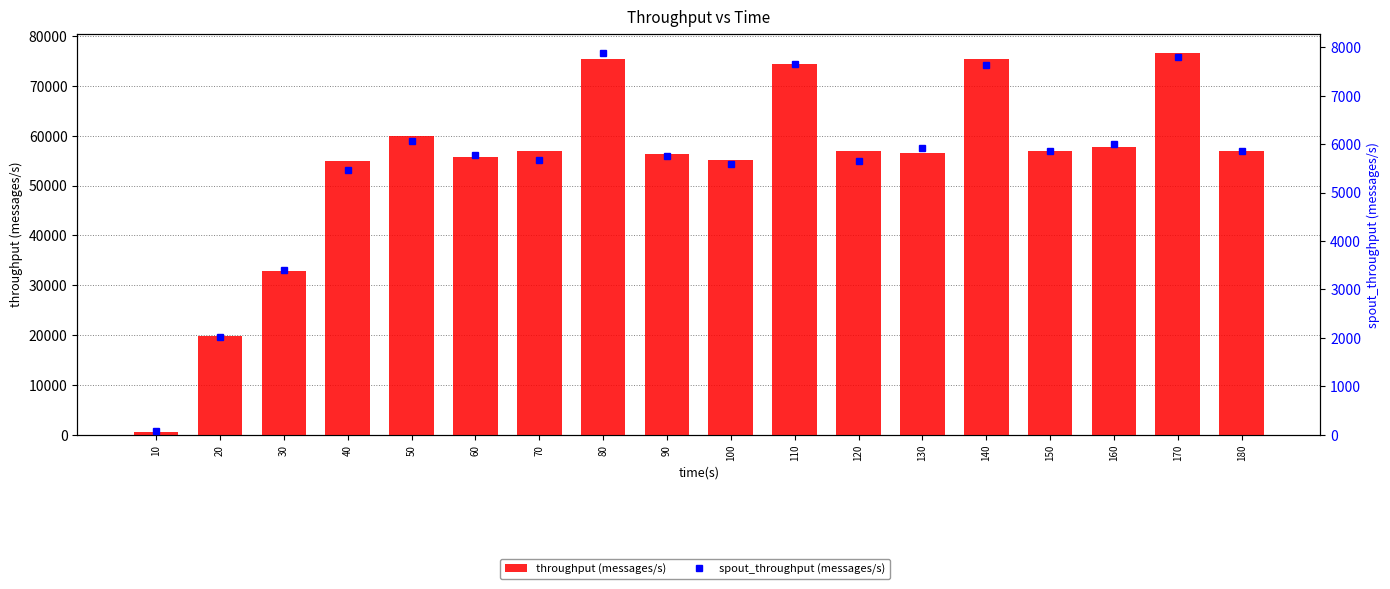

Which series has the largest range (max minus min)?

throughput (messages/s)